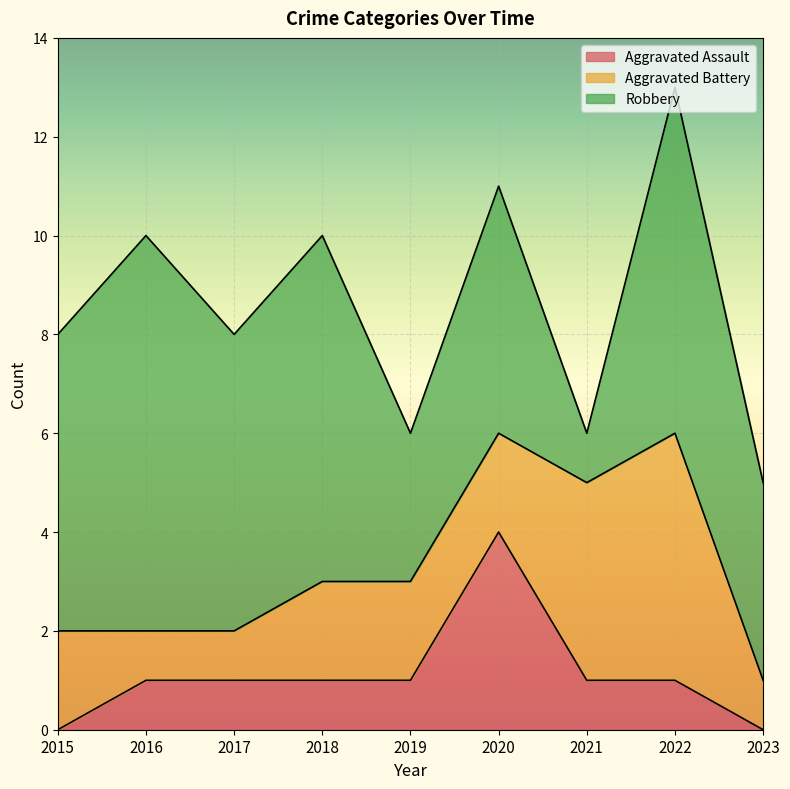

How many categories are shown in the chart?

9